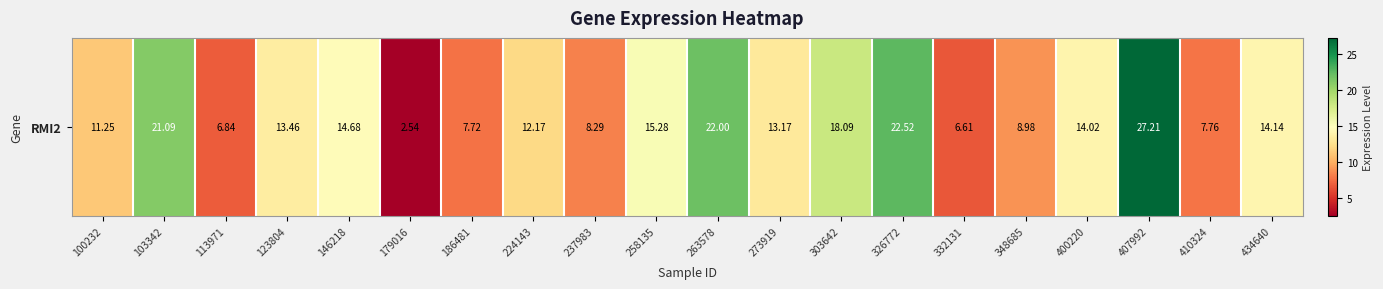

The chart shows a value of 19.5 at 400220. True or false?

False